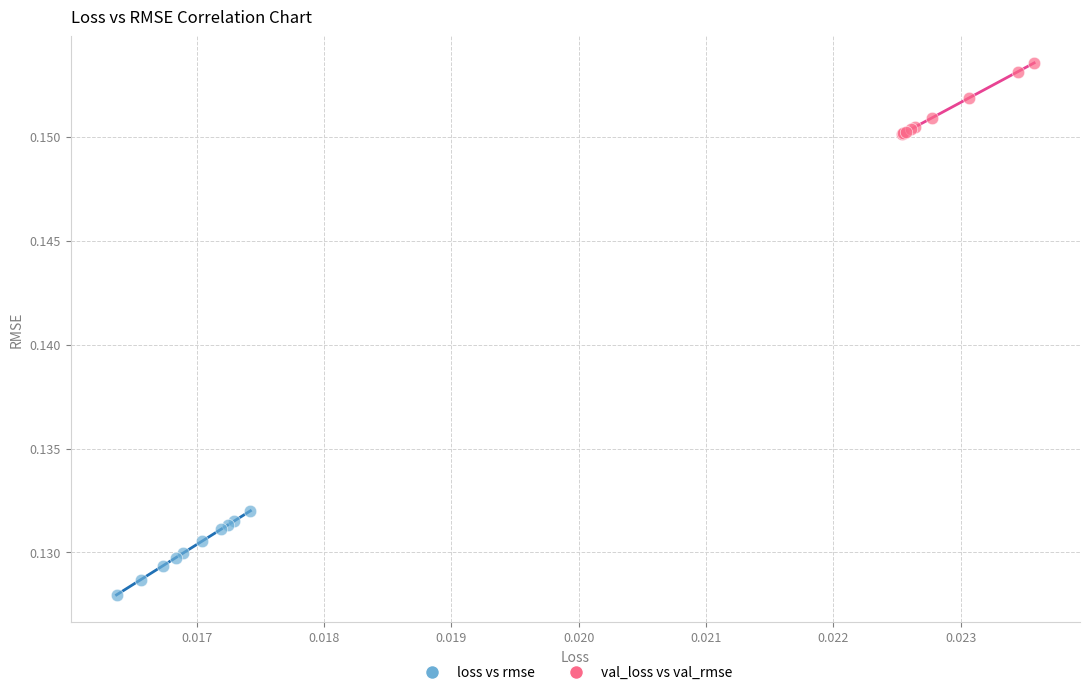

Which series contains the highest Y value?

val_loss vs val_rmse